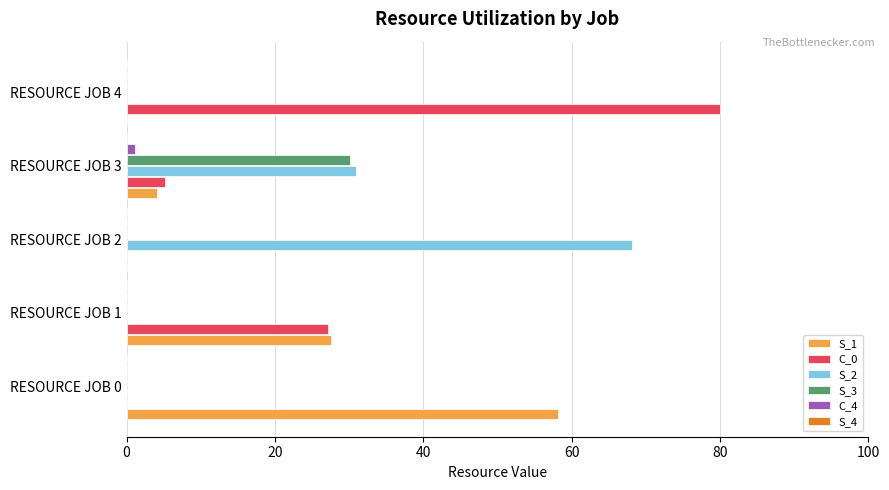

What is the total value across all series at RESOURCE JOB 1?

54.8